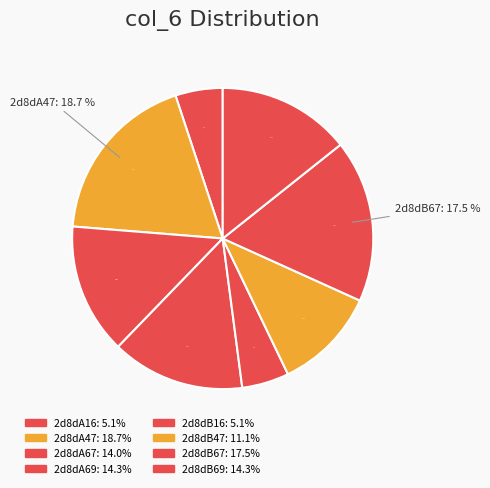

Approximately how many times larger is the value at 2d8dA47 compared to 2d8dB67?

1.1